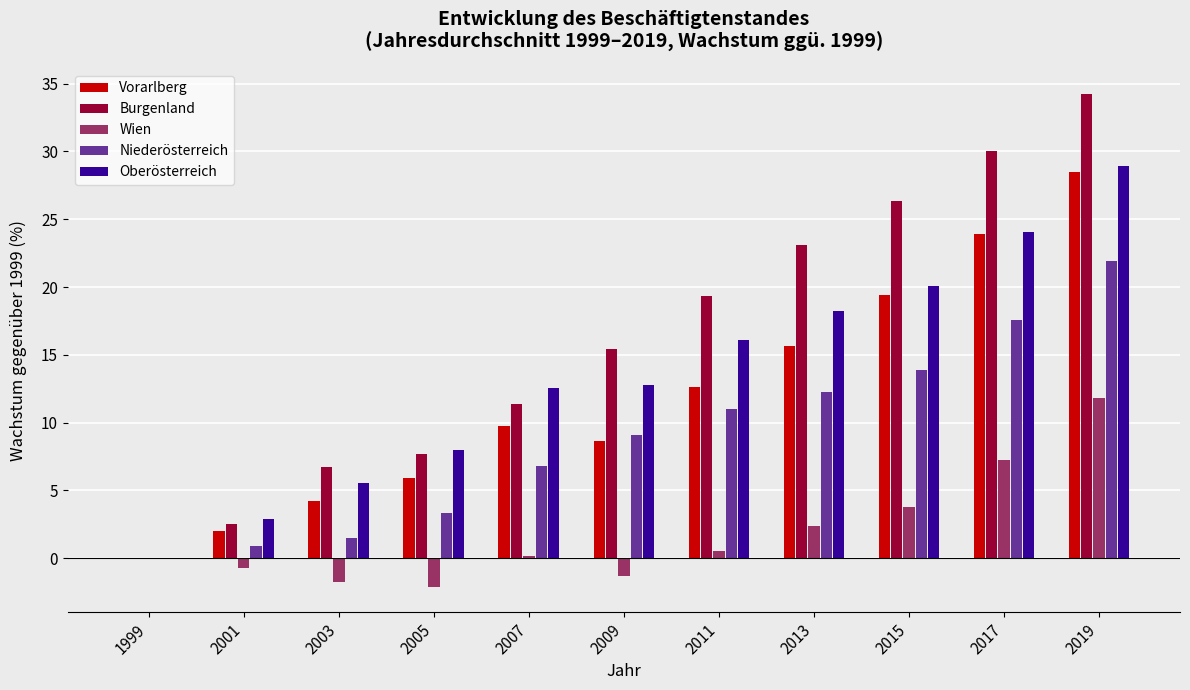

What is the maximum value for Oberösterreich?

28.9